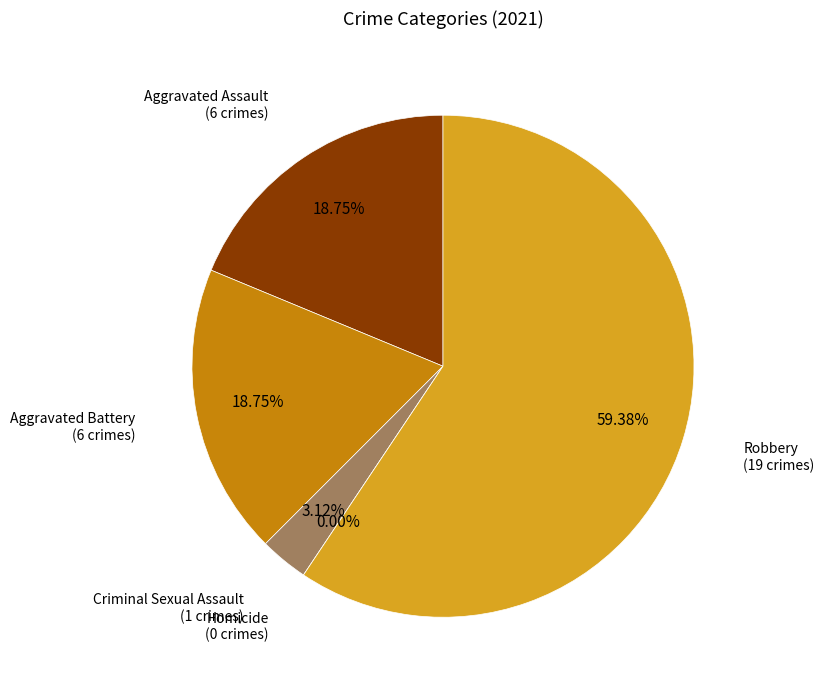

How many segments does this pie chart have?

5